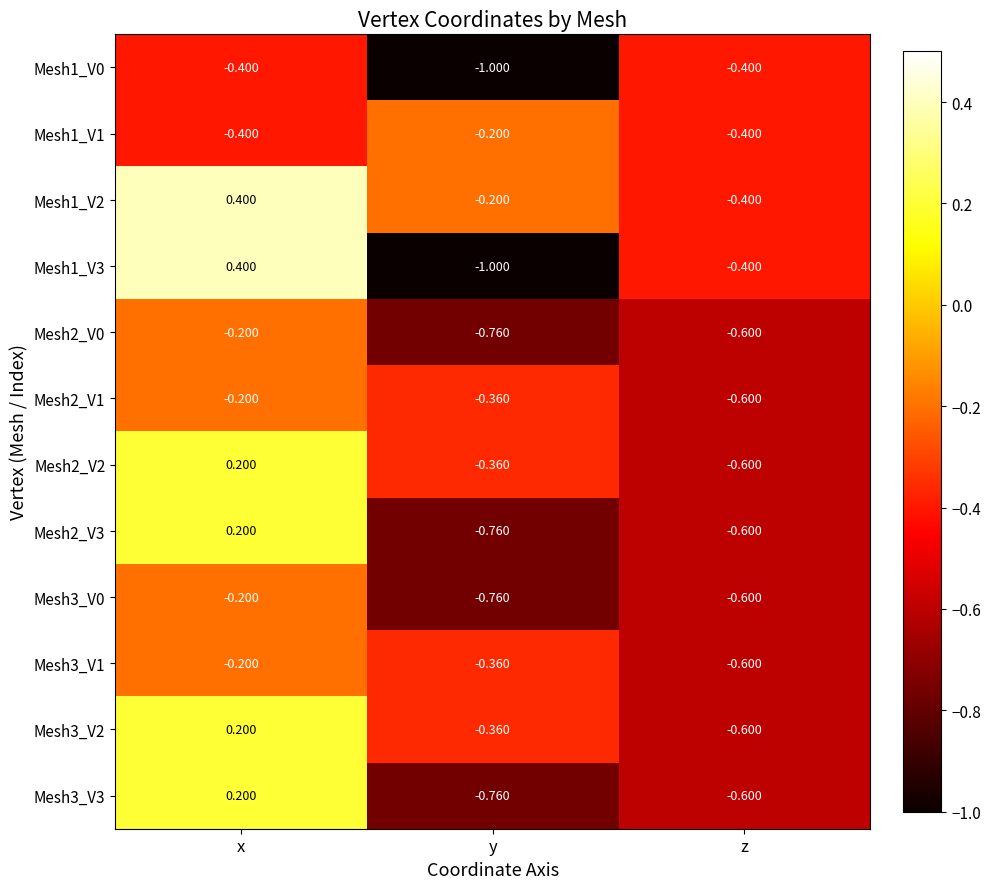

What is the maximum value shown in the chart?

0.4